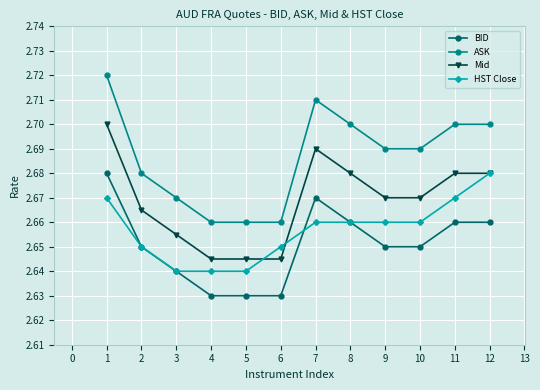

How many lines are shown in the chart?

4